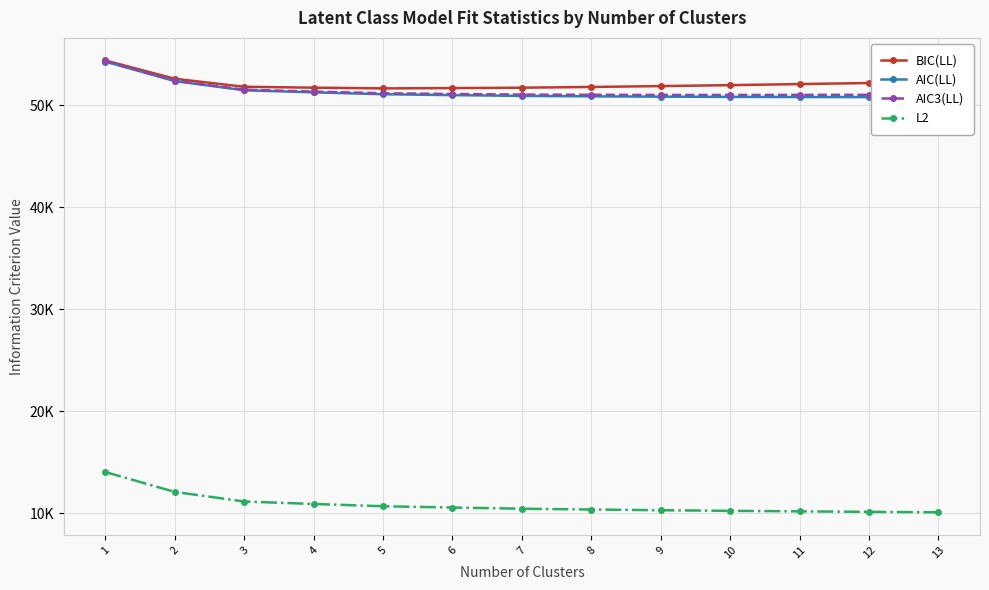

What is the difference between the AIC(LL) values at 10 and 3?

648.1